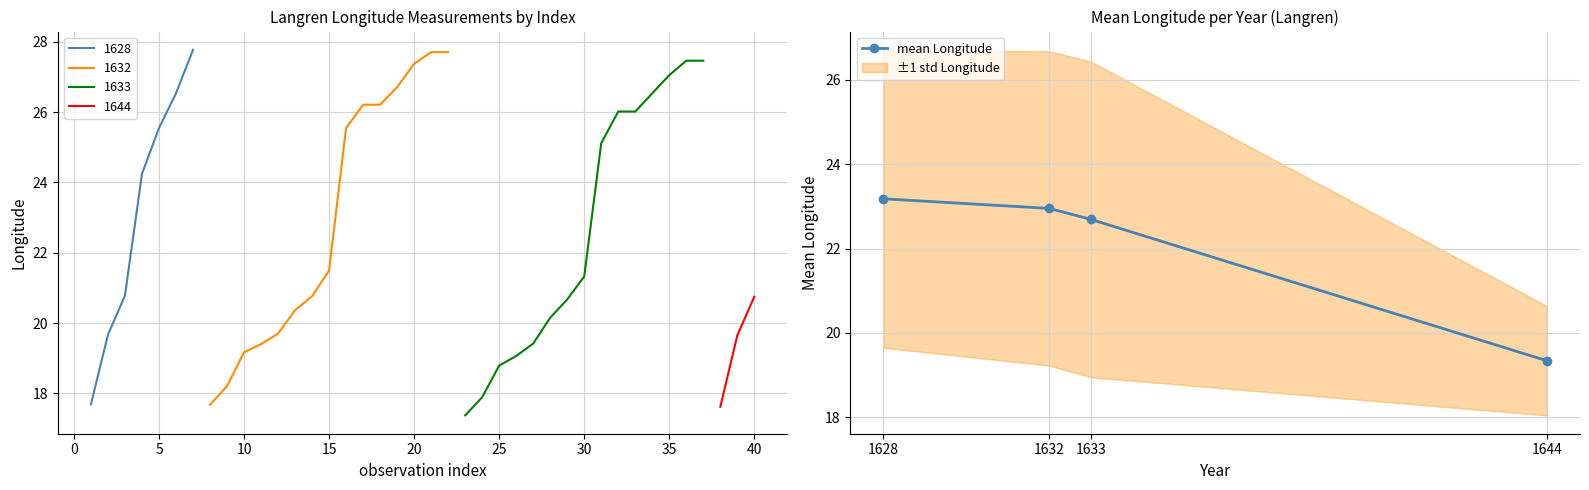

What is the average value?

22.0